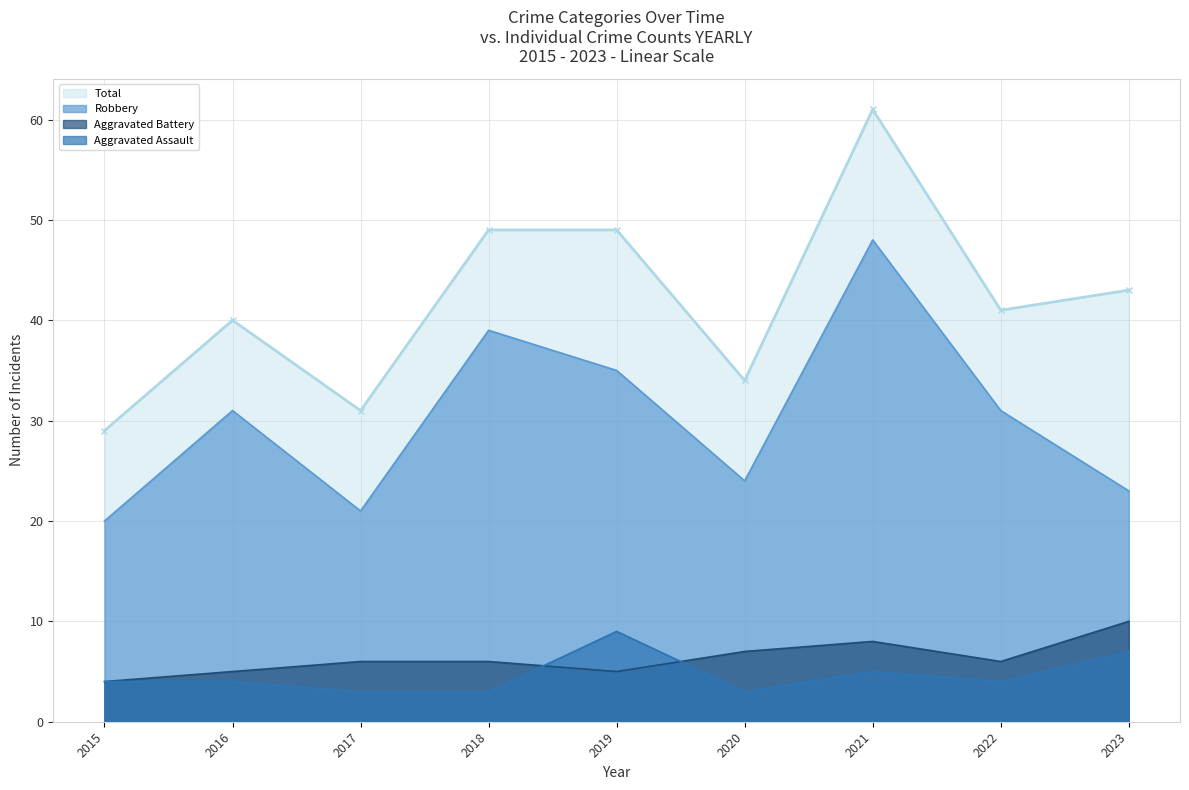

What is the difference between the maximum and minimum values in the Aggravated Assault series?

6